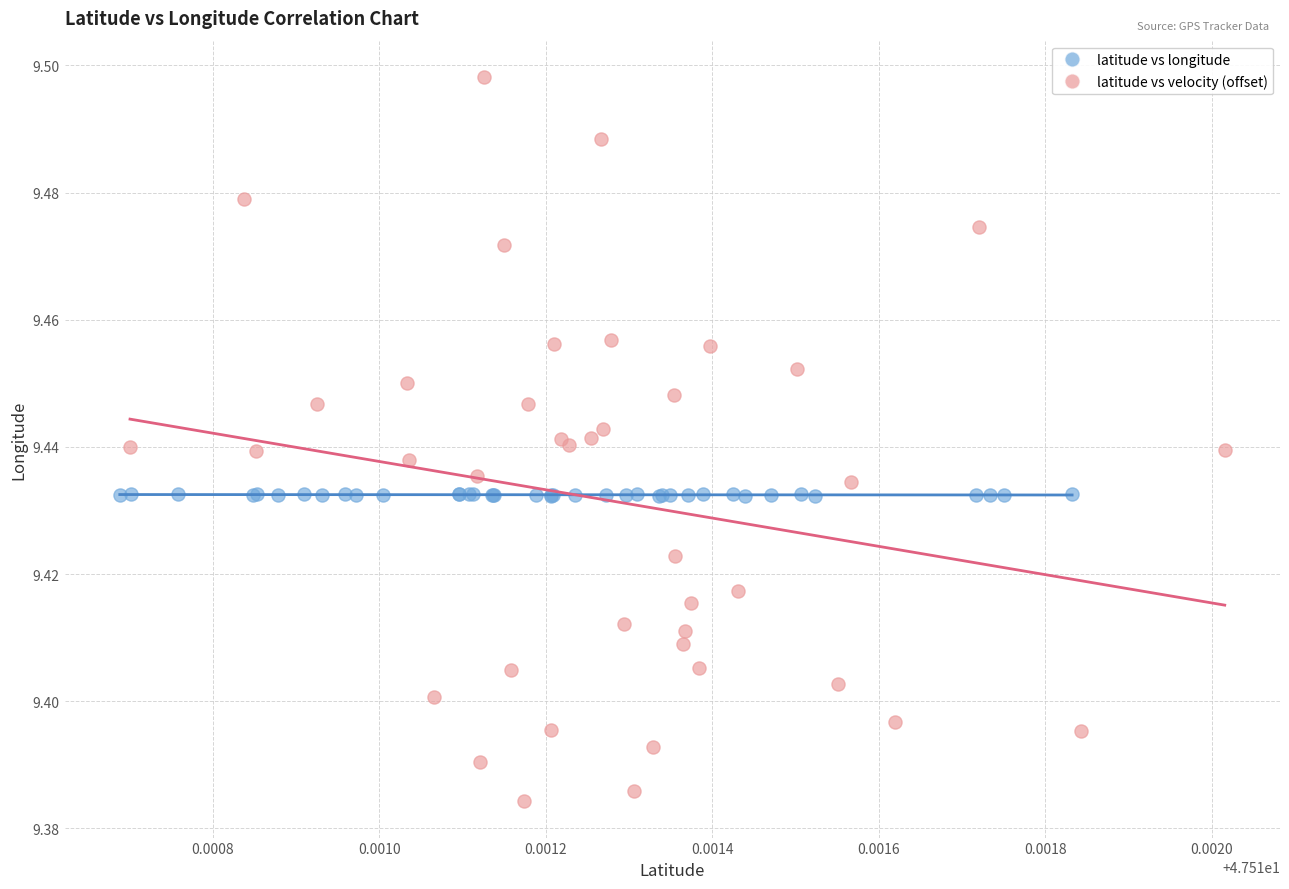

What are all the series names shown in the legend?

latitude vs longitude, latitude vs velocity (offset)